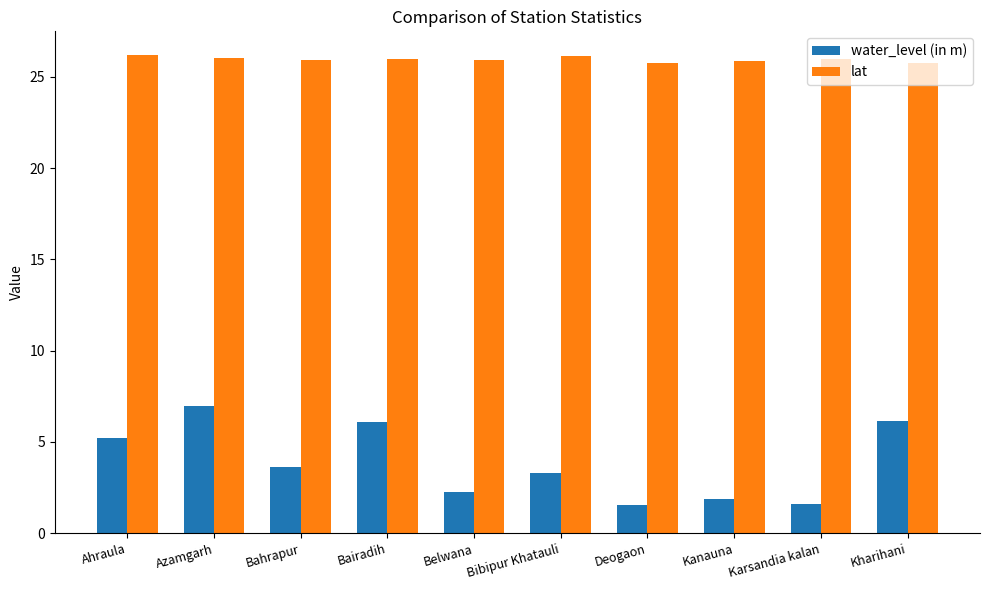

Between Azamgarh and Bibipur Khatauli, which series saw the biggest shift?

water_level (in m)